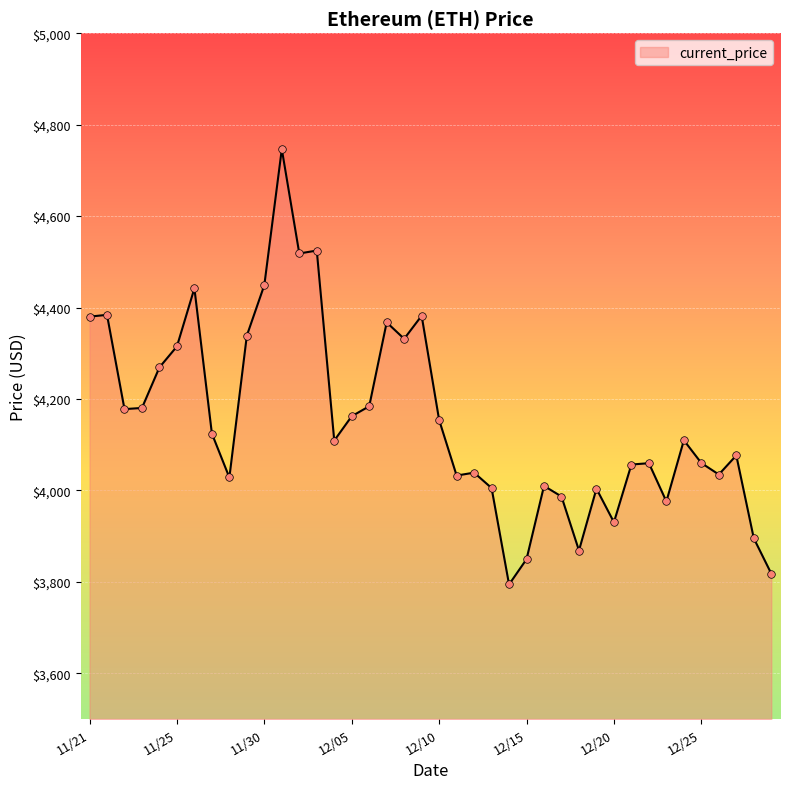

What is the maximum value shown in the chart?

4746.4